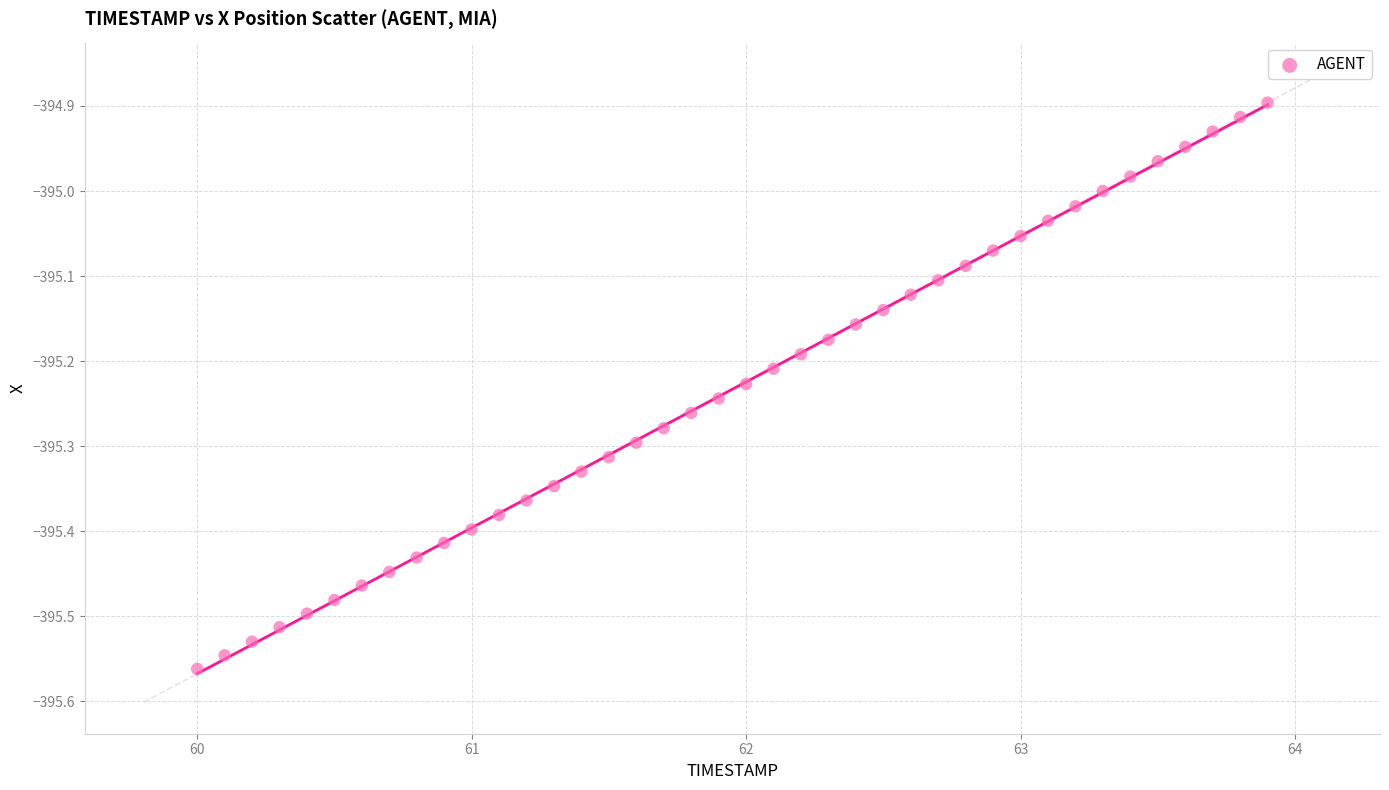

What is the range of X values (max minus min)?

3.9